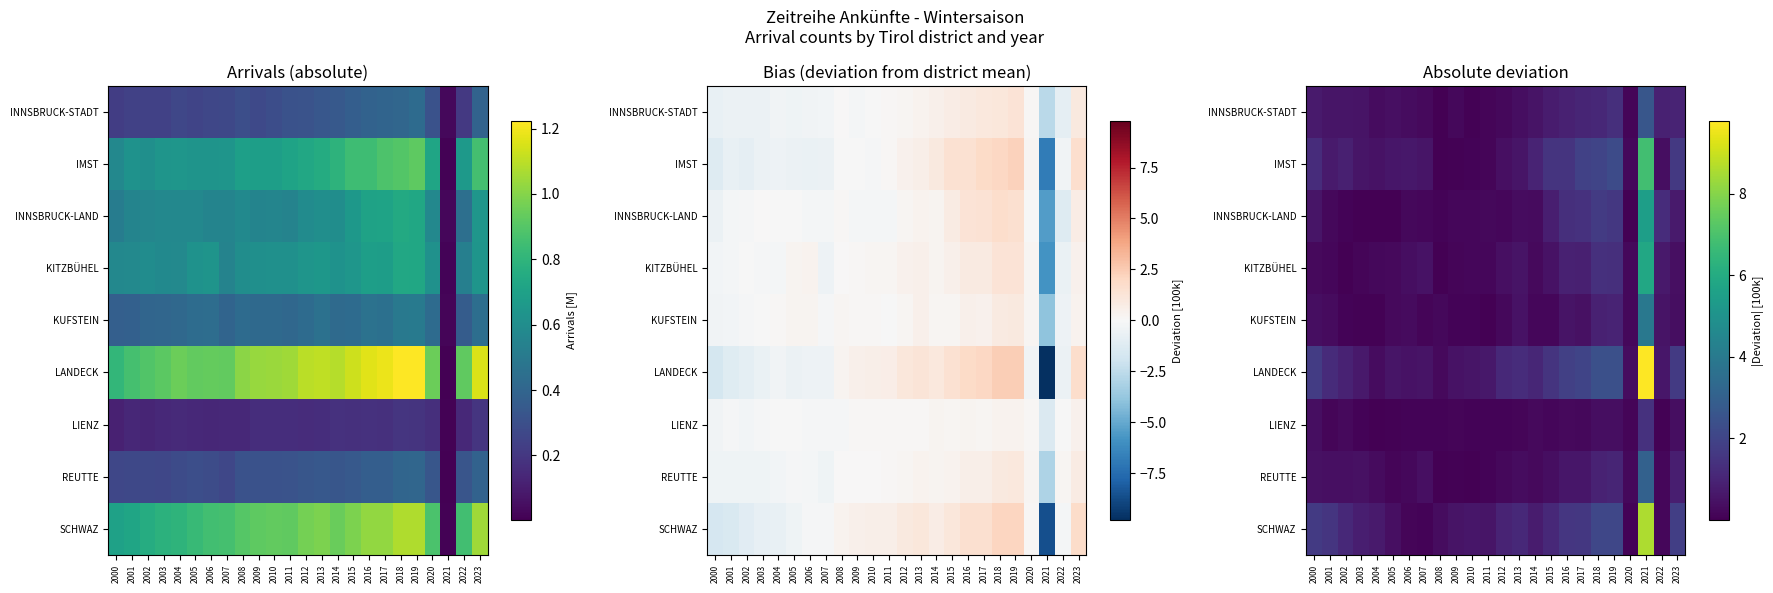

Where is INNSBRUCK-LAND nearest to the value 2?

2018